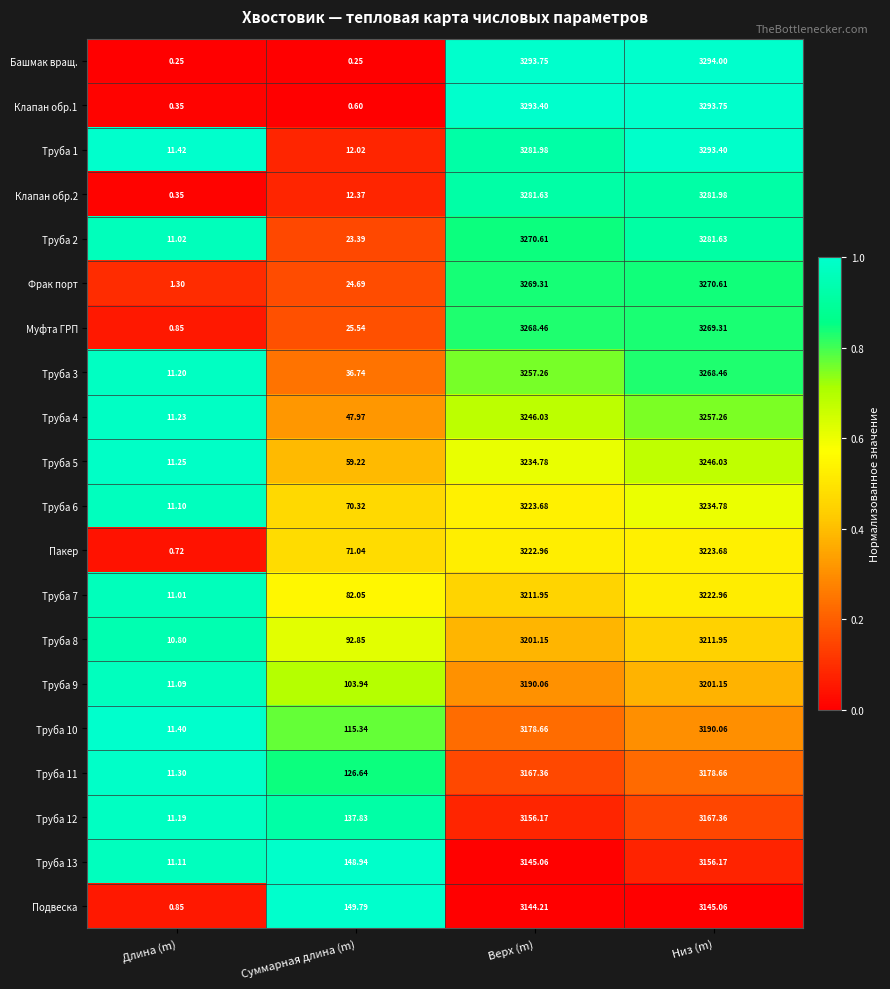

Which category has the highest value in the Труба 12 series?

Низ (m)